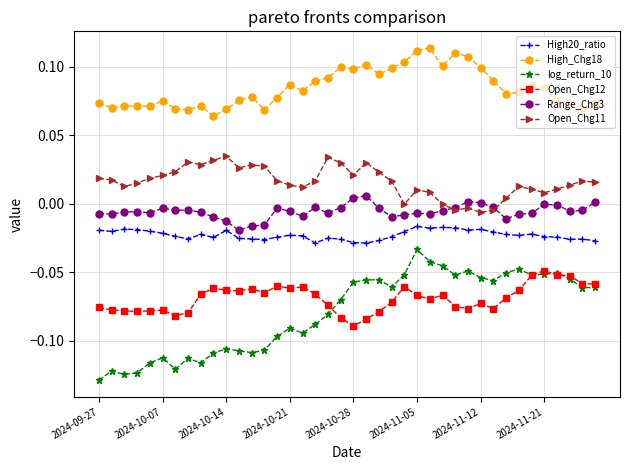

Which series has the widest spread of values?

log_return_10